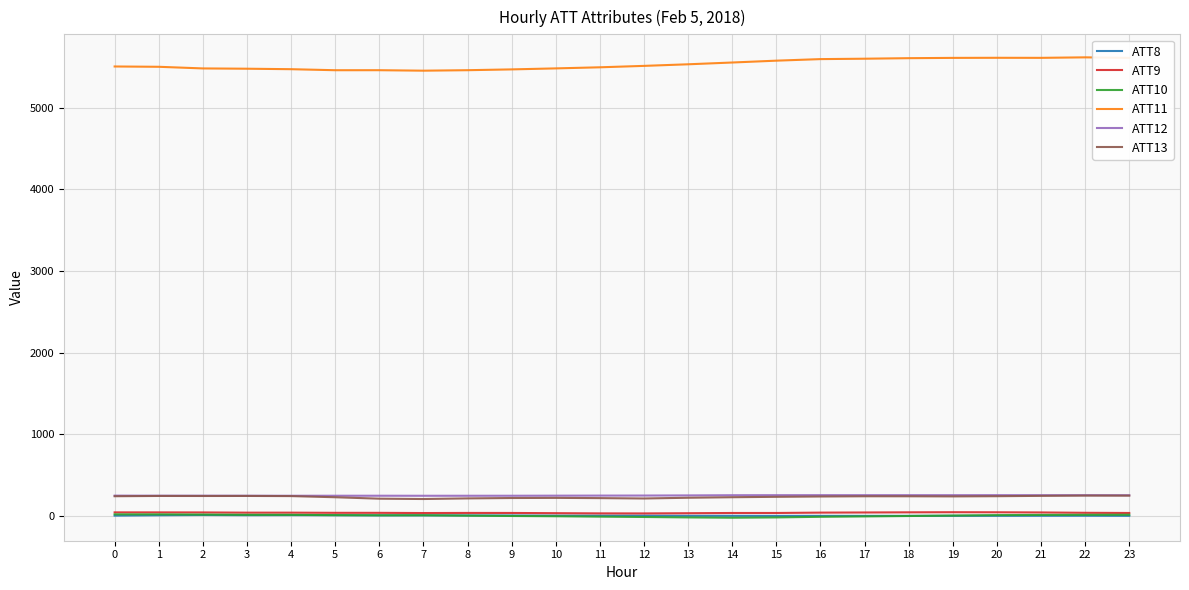

True or false: ATT13 and ATT10 cross at least once.

False